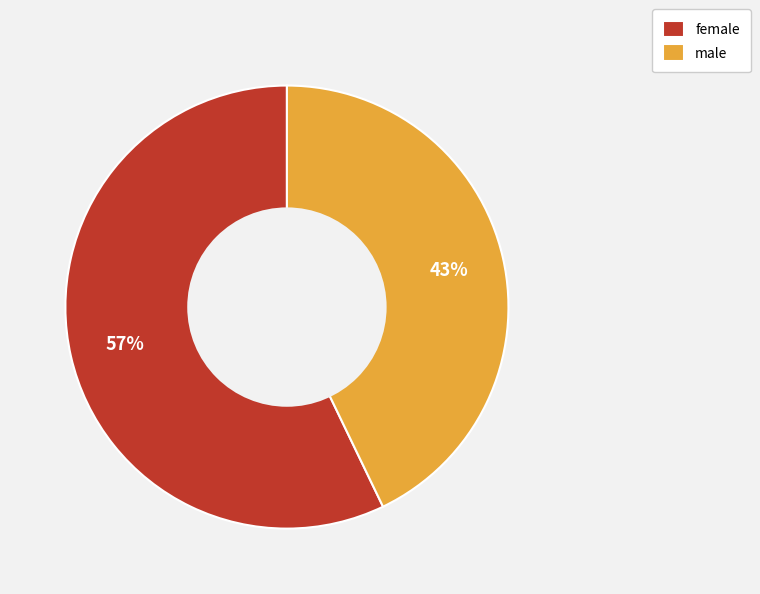

What is the largest slice in the pie chart?

female